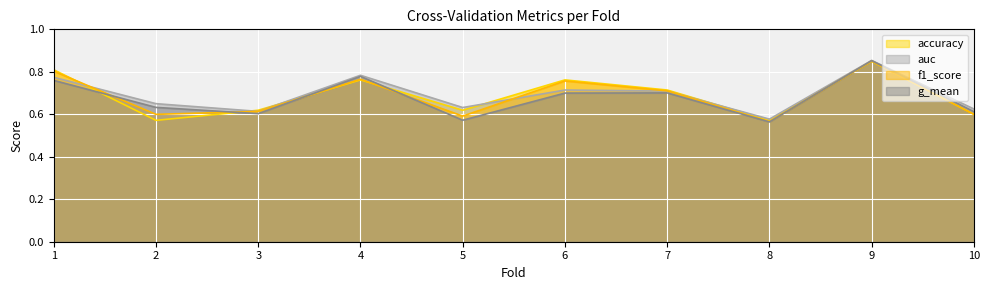

At which category does g_mean reach its first local peak?

4